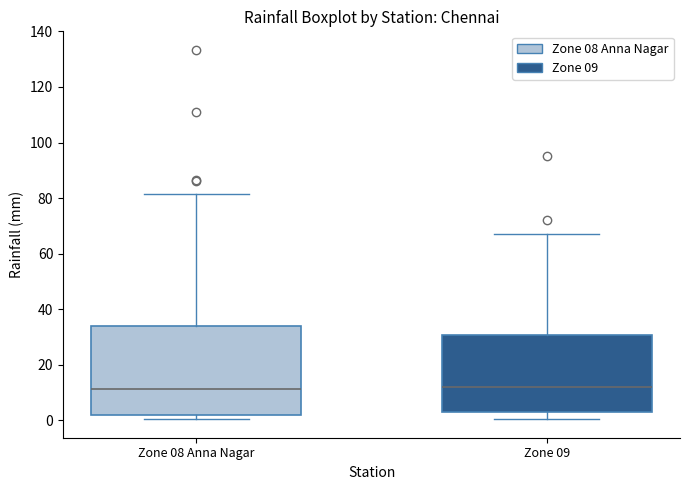

Reading left to right, transcribe this box plot: for each box, give where its median line is, the range the box spans, and where its two whiskers end, as read against the y-axis. The values are not printed on the chart, so give them approximately, as read against the axis.

Zone 08 Anna Nagar: median 12, box 2 to 34, whiskers 0 to 82
Zone 09: median 12, box 2 to 30, whiskers 0 to 68